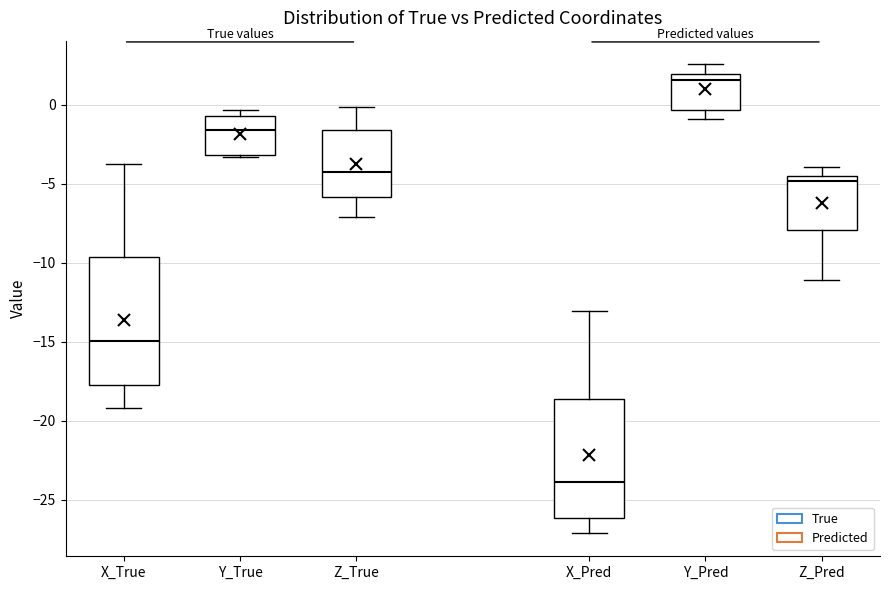

Reading left to right, transcribe this box plot: for each box, give where its median line is, the range the box spans, and where its two whiskers end, as read against the y-axis. The values are not printed on the chart, so give them approximately, as read against the axis.

X_True: median -15.0, box -18.0 to -9.5, whiskers -19.0 to -4.0
Y_True: median -1.5, box -3.0 to -0.5, whiskers -3.5 to -0.5 (just above the box's upper edge)
Z_True: median -4.5, box -6.0 to -1.5, whiskers -7.0 to 0.0
X_Pred: median -24.0, box -26.0 to -18.5, whiskers -27.0 to -13.0
Y_Pred: median 1.5, box -0.5 to 2.0, whiskers -1.0 to 2.5
Z_Pred: median -5.0, box -8.0 to -4.5, whiskers -11.0 to -4.0